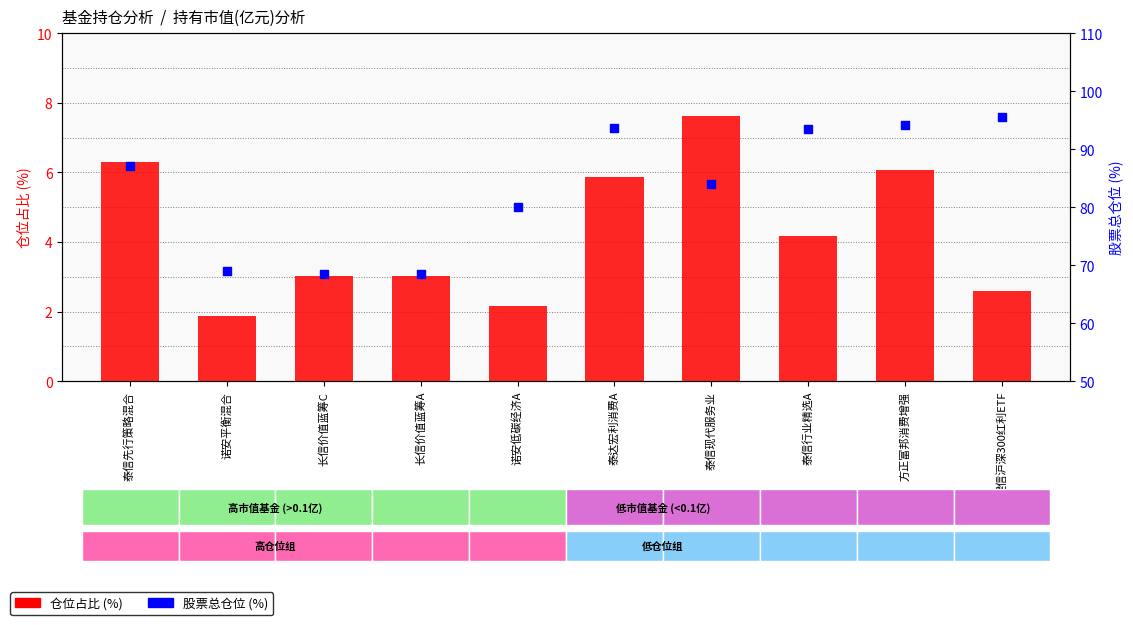

What are all the series names shown in the legend?

仓位占比 (%), 股票总仓位 (%)